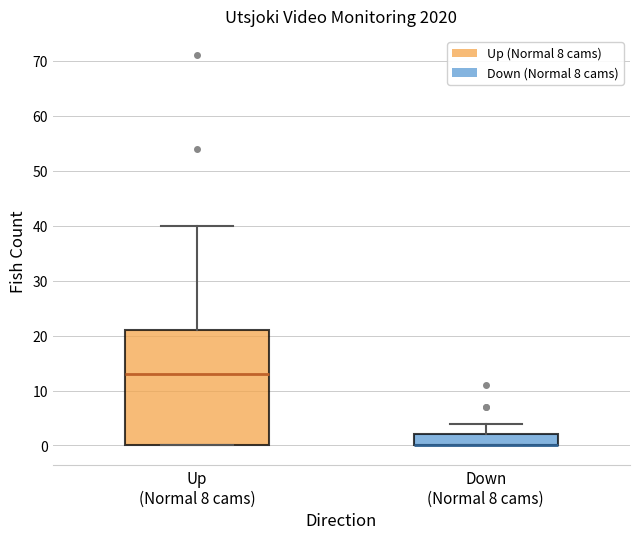

Reading left to right, read every box against the y-axis: the position of its median line, the range the box covers, and the ends of its whiskers. The values are not printed on the chart, so give them approximately, as read against the axis.

Up (Normal 8 cams): median 13, box 0 to 21, whiskers 0 to 40
Down (Normal 8 cams): median 0 (drawn on the box's lower edge), box 0 to 2, whiskers 0 to 4